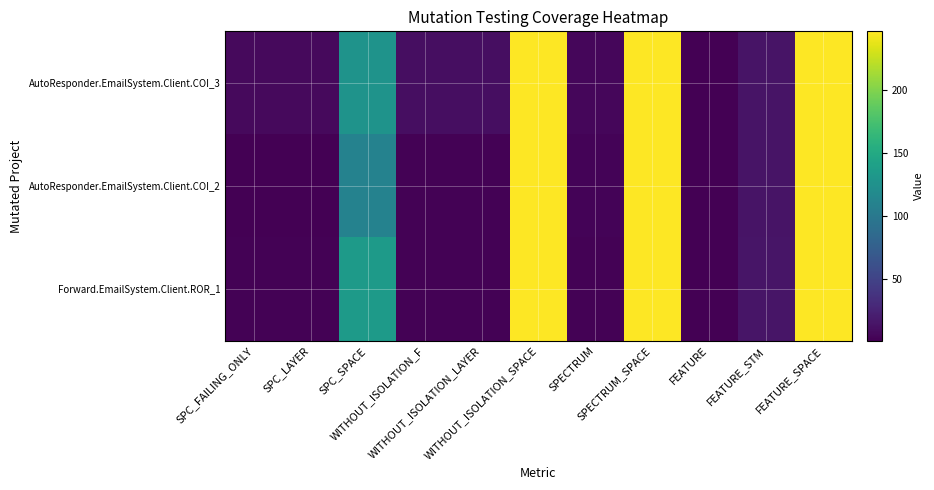

Reading left to right, what are all the values shown in this chart?

AutoResponder.EmailSystem.Client.COI_3: SPC_FAILING_ONLY=7	SPC_LAYER=7	SPC_SPACE=127	WITHOUT_ISOLATION_F=10	WITHOUT_ISOLATION_LAYER=10	WITHOUT_ISOLATION_SPACE=247	SPECTRUM=5	SPECTRUM_SPACE=247	FEATURE=1	FEATURE_STM=14	FEATURE_SPACE=247
AutoResponder.EmailSystem.Client.COI_2: SPC_FAILING_ONLY=1	SPC_LAYER=1	SPC_SPACE=110	WITHOUT_ISOLATION_F=2	WITHOUT_ISOLATION_LAYER=2	WITHOUT_ISOLATION_SPACE=247	SPECTRUM=3	SPECTRUM_SPACE=247	FEATURE=1	FEATURE_STM=14	FEATURE_SPACE=247
Forward.EmailSystem.Client.ROR_1: SPC_FAILING_ONLY=2	SPC_LAYER=2	SPC_SPACE=135	WITHOUT_ISOLATION_F=2	WITHOUT_ISOLATION_LAYER=2	WITHOUT_ISOLATION_SPACE=247	SPECTRUM=2	SPECTRUM_SPACE=247	FEATURE=1	FEATURE_STM=15	FEATURE_SPACE=247